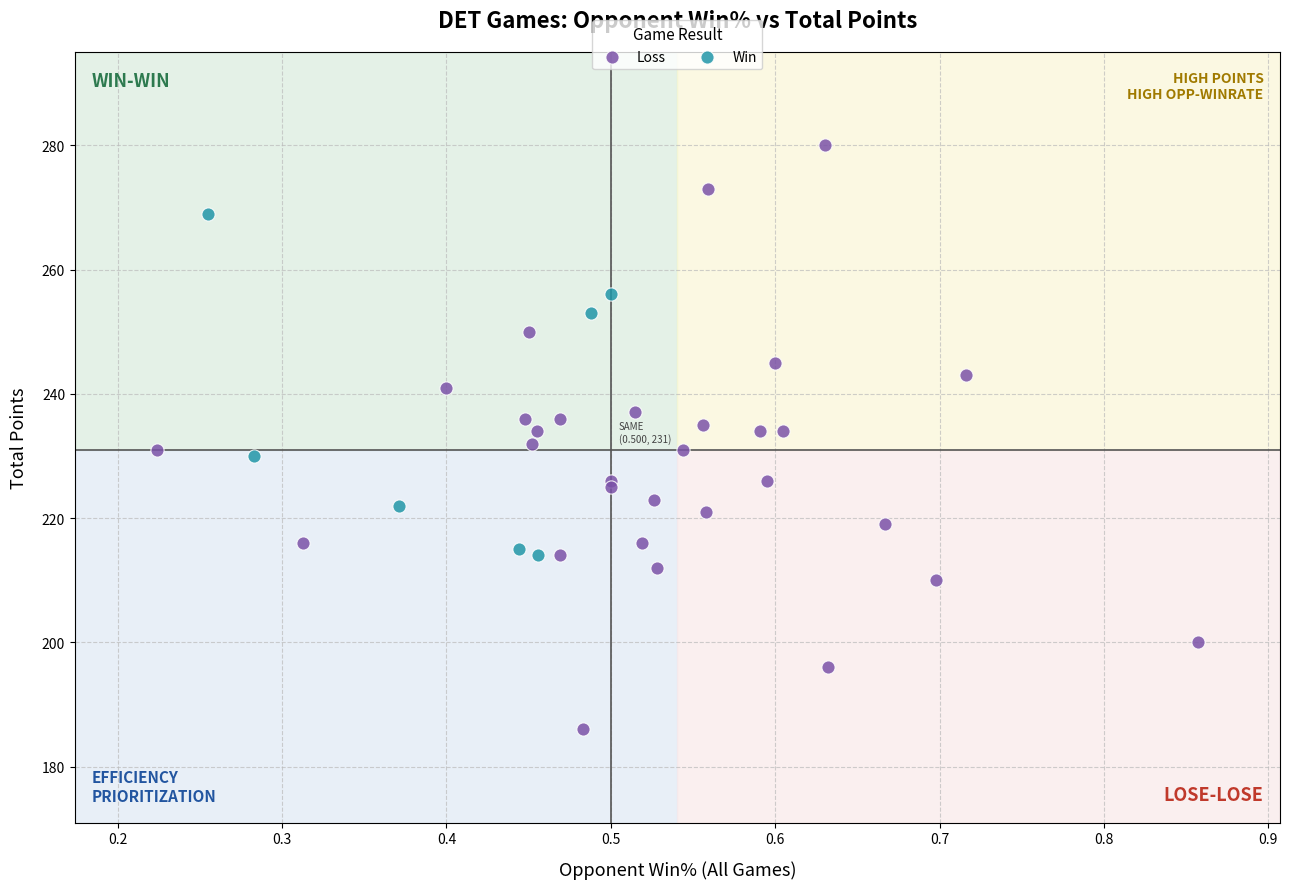

Which series reaches the minimum Y coordinate?

Loss